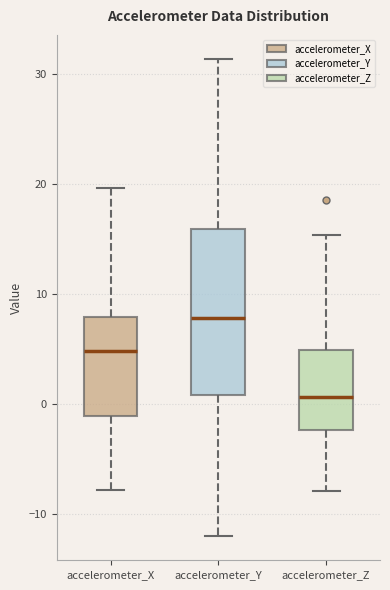

Comparing the boxes themselves (not the whiskers), which one is the tallest?

accelerometer_Y